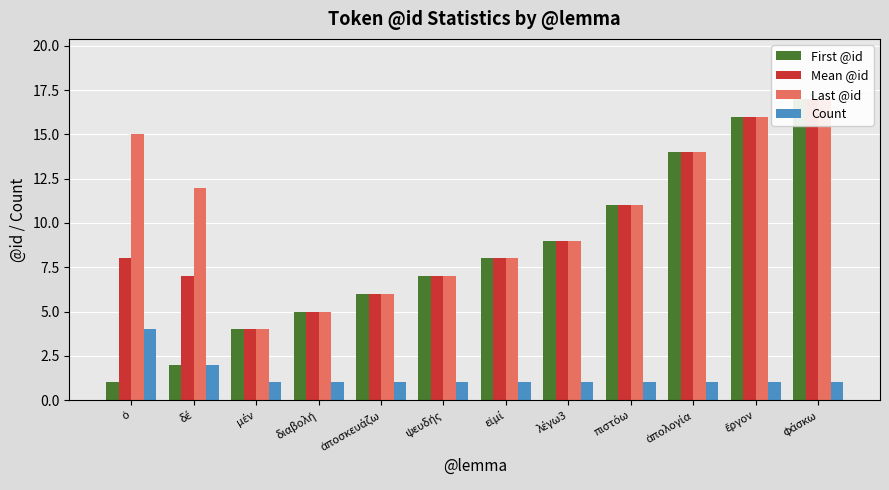

What is the value of the Last @id bar at the 9th from the left?

11